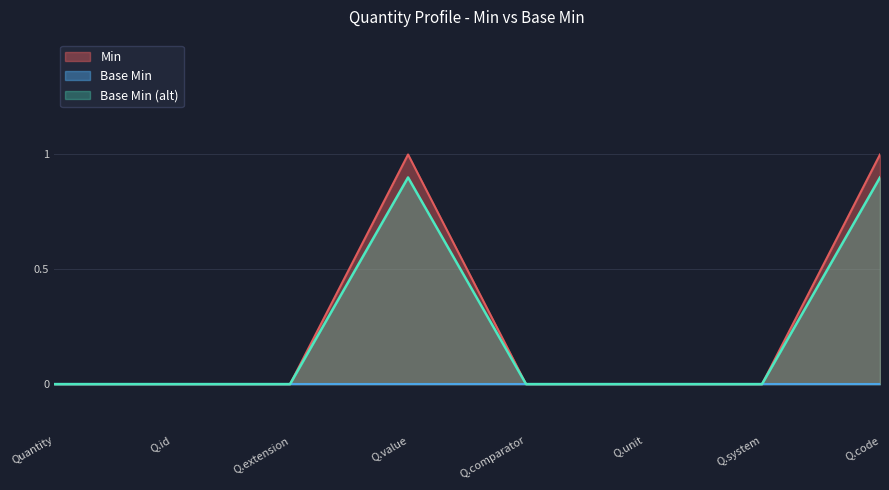

Does the chart display data point markers on the line(s)?

No